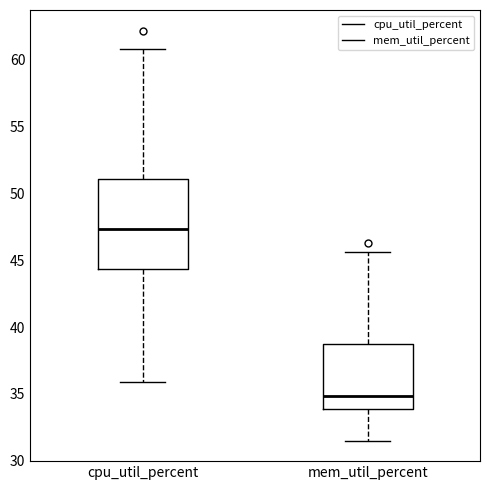

Where does the lower whisker of the box for cpu_util_percent end on the y-axis? The values are not printed on the chart, so give them approximately, as read against the axis.

36.0